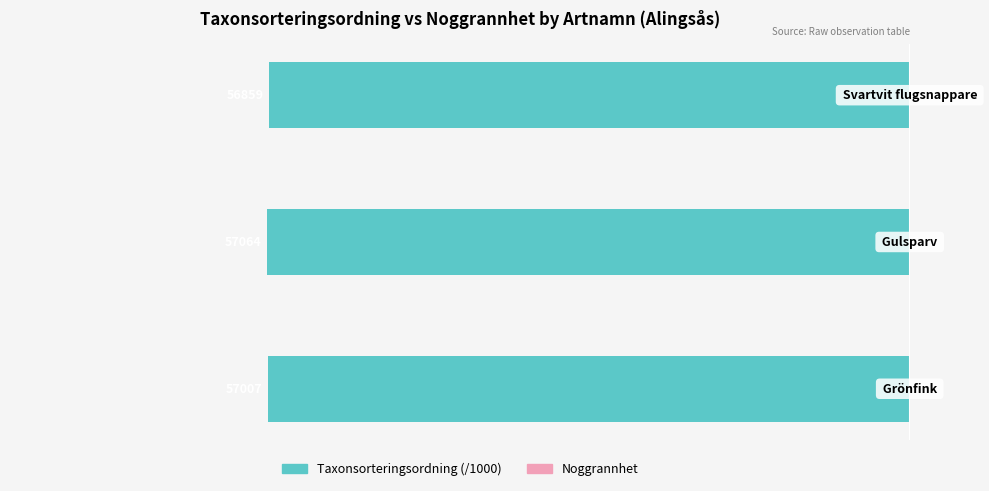

Does the chart contain stacked bars?

No